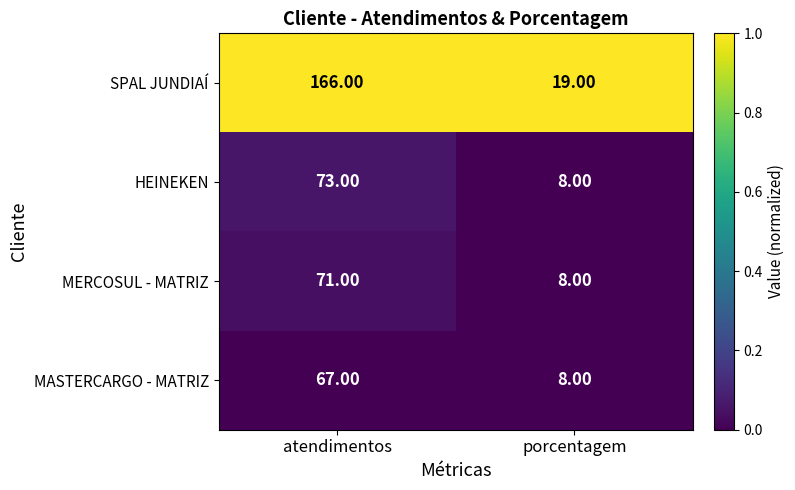

List the labels in order of SPAL JUNDIAÍ value, largest first.

atendimentos, porcentagem